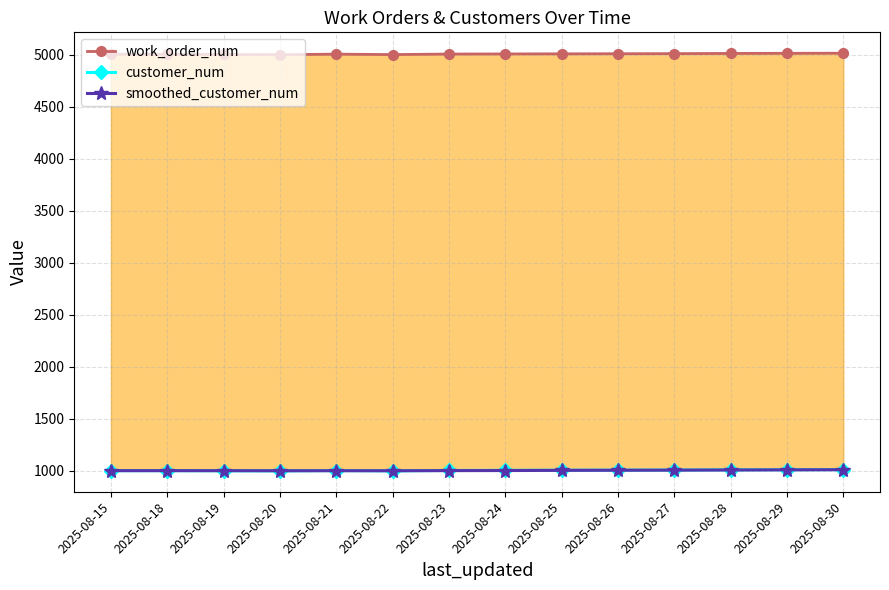

Reading left to right, transcribe all the data shown in this chart.

work_order_num: 5005.0	5004.0	5003.0	5001.0	5006.0	5002.0	5007.0	5008.0	5009.0	5010.0	5011.0	5013.0	5014.0	5015.0
customer_num: 1003.0	1003.0	1002.0	1001.0	1004.0	1001.0	1005.0	1006.0	1007.0	1008.0	1009.0	1011.0	1012.0	1013.0
smoothed_customer_num: 1003.0	1003.0	1002.7	1002.0	1002.3	1002.0	1003.3	1004.0	1006.0	1007.0	1008.0	1009.3	1010.7	1012.0